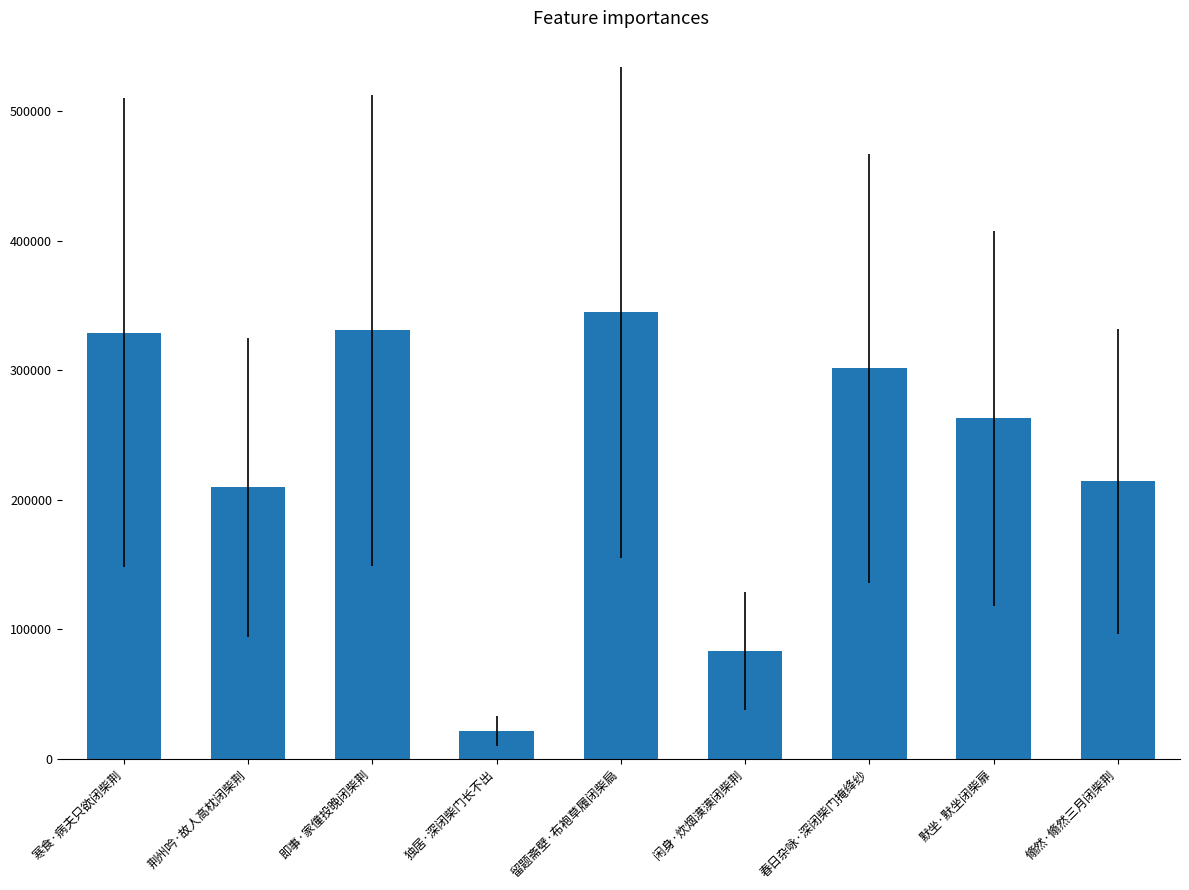

What is the smallest value displayed?

21505